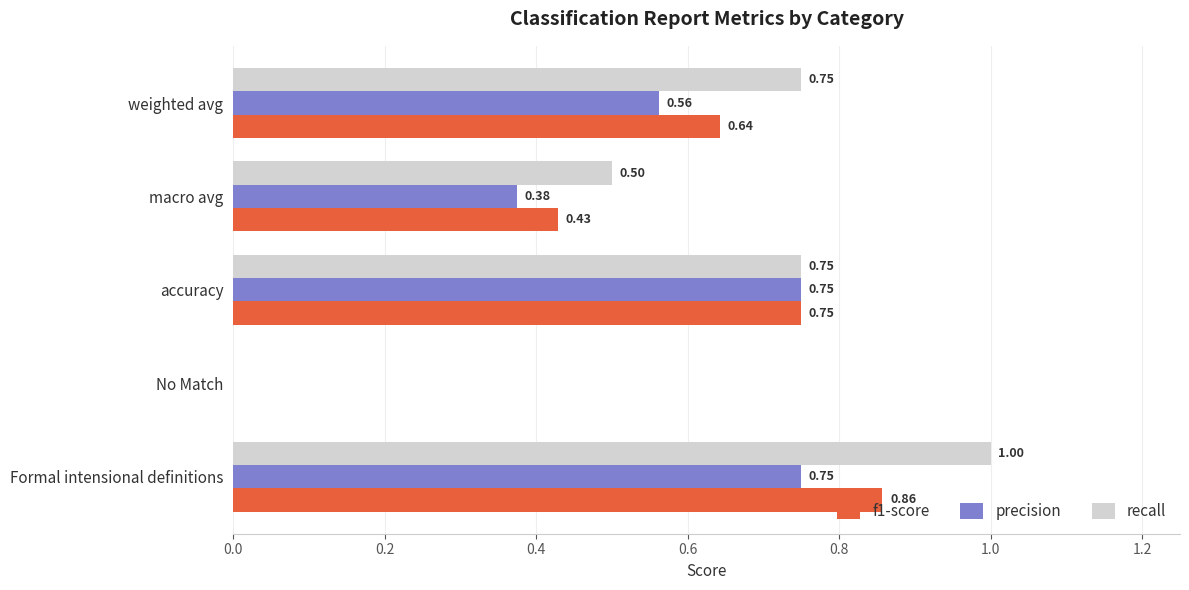

Which series has the largest range (max minus min)?

recall